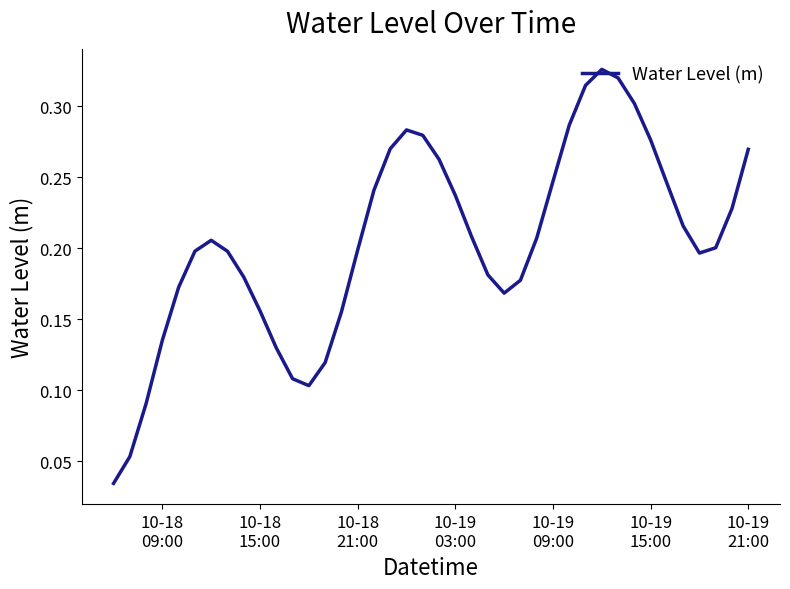

Is this an area chart (filled region under the line)?

No